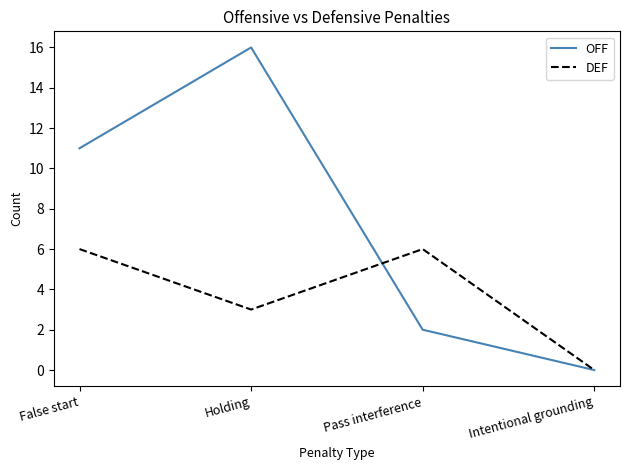

How many interior local peaks does the DEF series have?

1